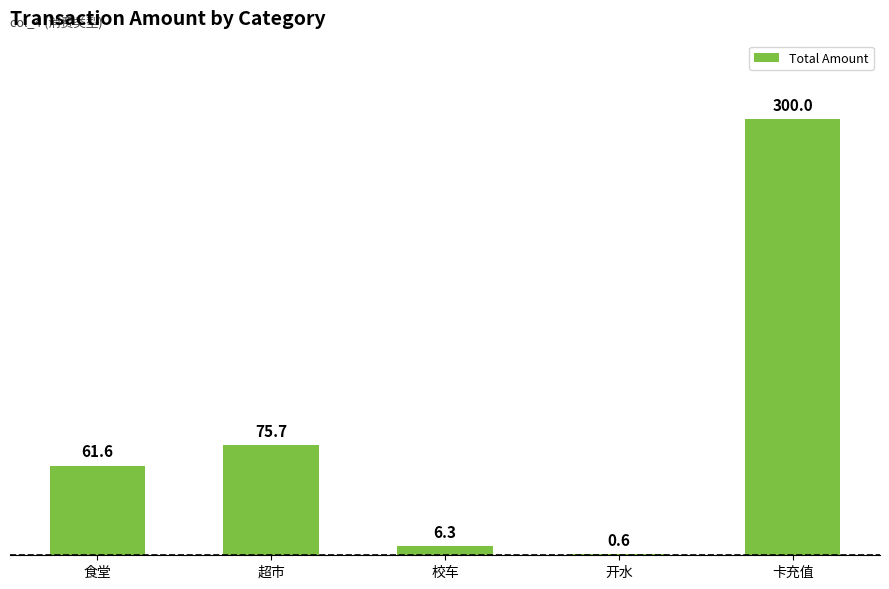

What is the change in value from 超市 to 校车?

-69.4